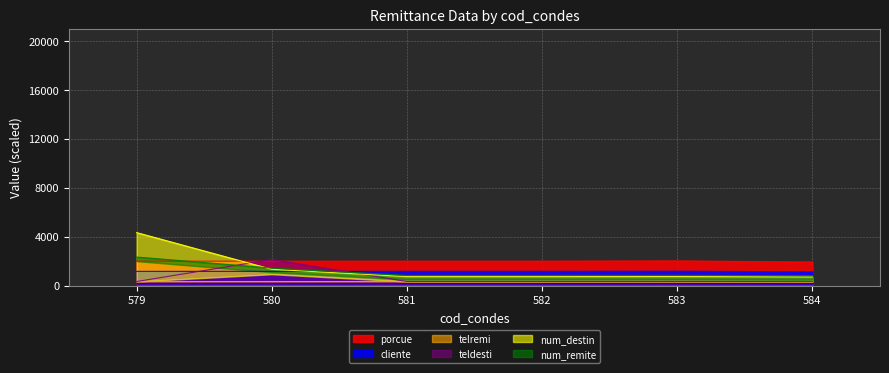

Which series changed the most between 579 and 582?

num_destin